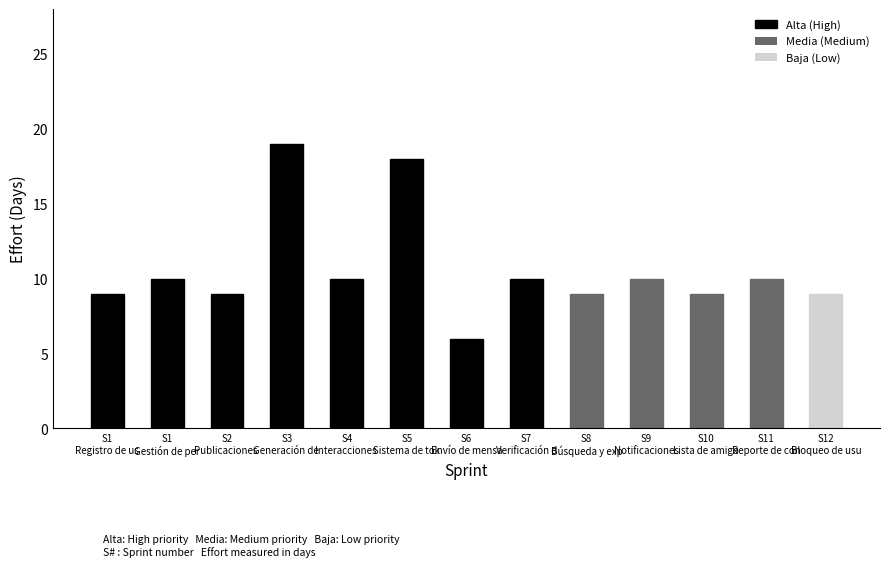

Count the number of categories in the chart.

13